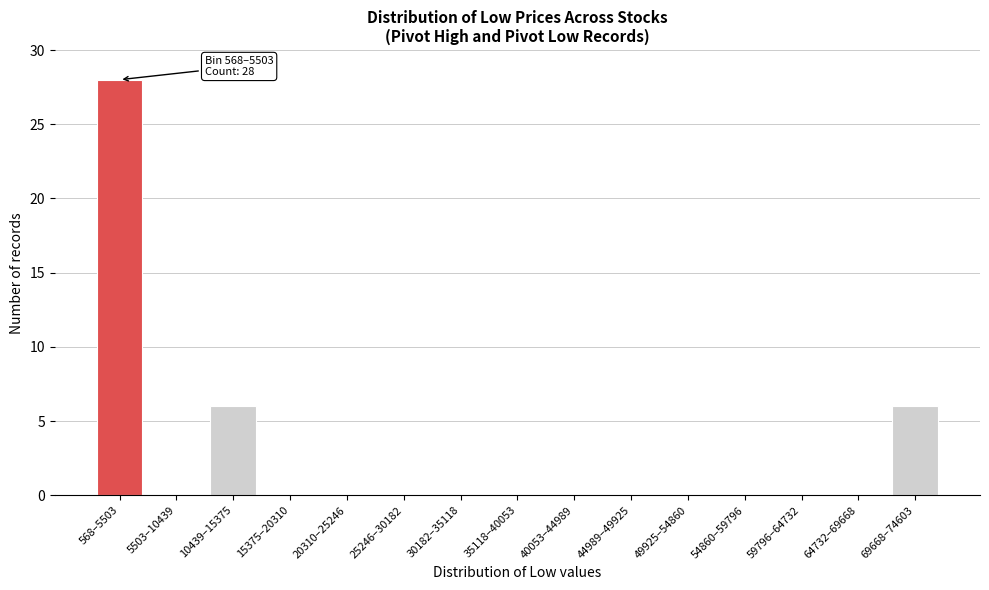

Reading left to right, transcribe all the data shown in this chart.

568–5503=28	5503–10439=0	10439–15375=6	15375–20310=0	20310–25246=0	25246–30182=0	30182–35118=0	35118–40053=0	40053–44989=0	44989–49925=0	49925–54860=0	54860–59796=0	59796–64732=0	64732–69668=0	69668–74603=6